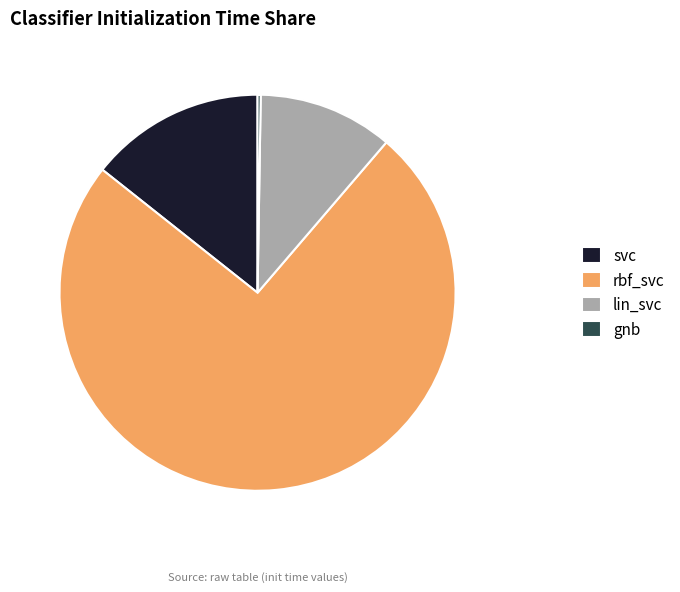

Between svc and rbf_svc, which is larger?

rbf_svc